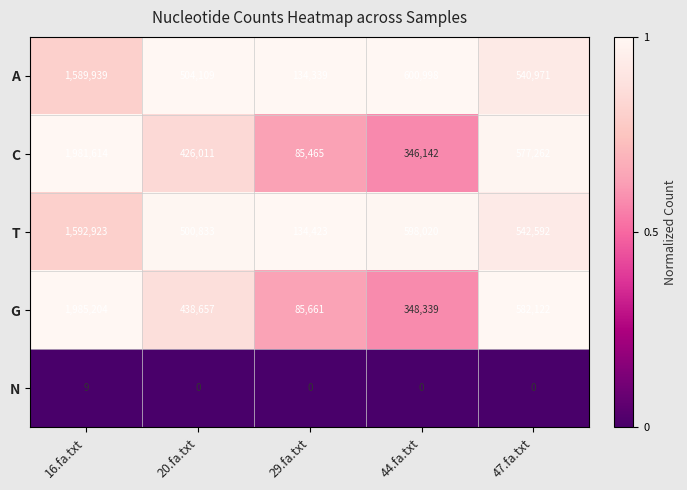

At 44.fa.txt, list the series in order from largest to smallest.

A, T, G, C, N